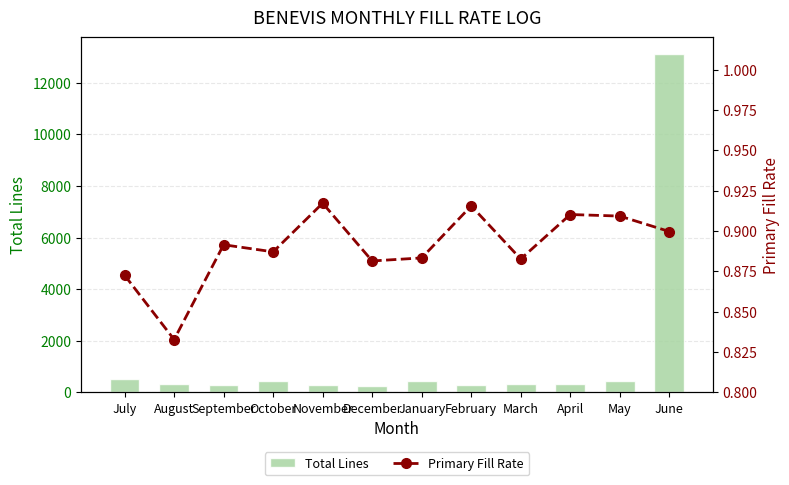

Reading left to right, list all the values displayed in this chart.

Total Lines: July=526.0	August=317.0	September=295.0	October=443.0	November=278.0	December=270.0	January=463.0	February=308.0	March=324.0	April=312.0	May=452.0	June=13095.0
Primary Fill Rate: July=0.9	August=0.8	September=0.9	October=0.9	November=0.9	December=0.9	January=0.9	February=0.9	March=0.9	April=0.9	May=0.9	June=0.9